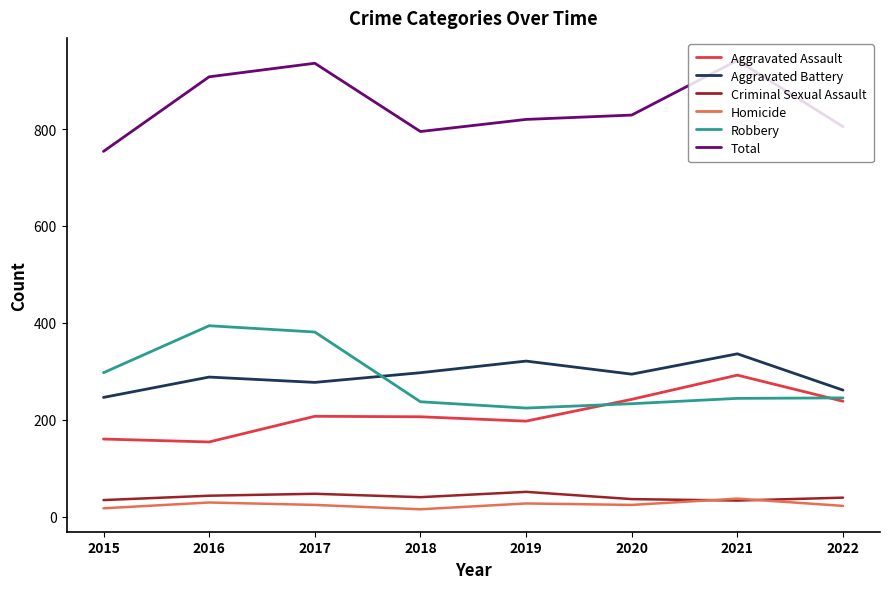

True or false: Aggravated Assault has a value of 266 at 2016.

False